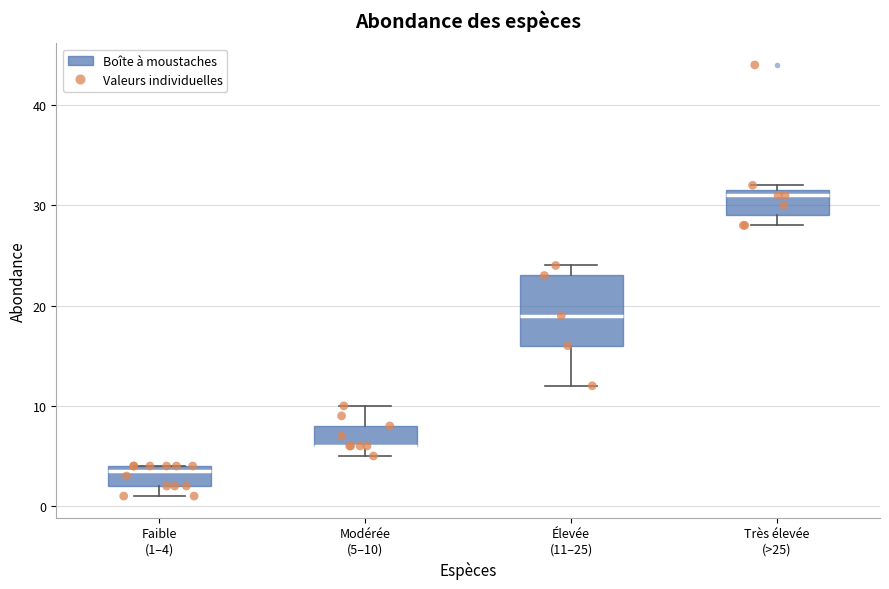

Where is the lower edge of the box for Faible (1–4) on the y-axis? The values are not printed on the chart, so give them approximately, as read against the axis.

2